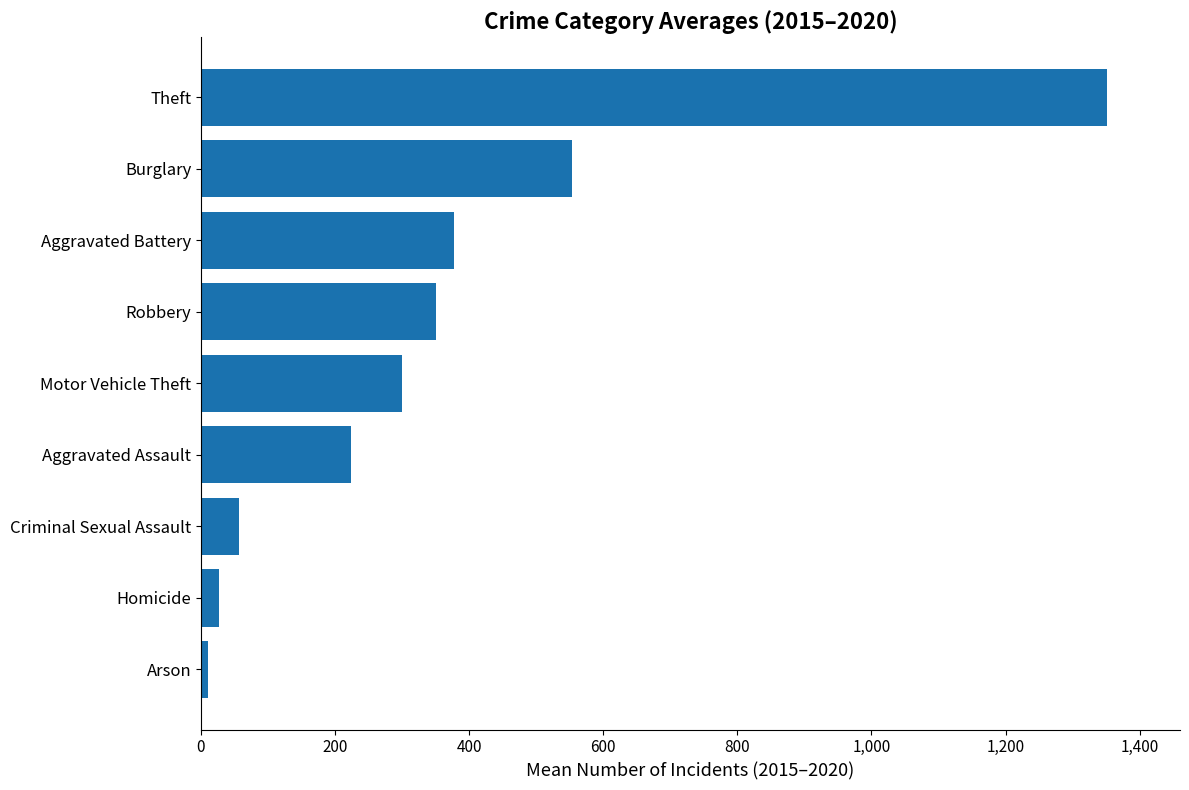

At which label is the value closest to 681?

Burglary